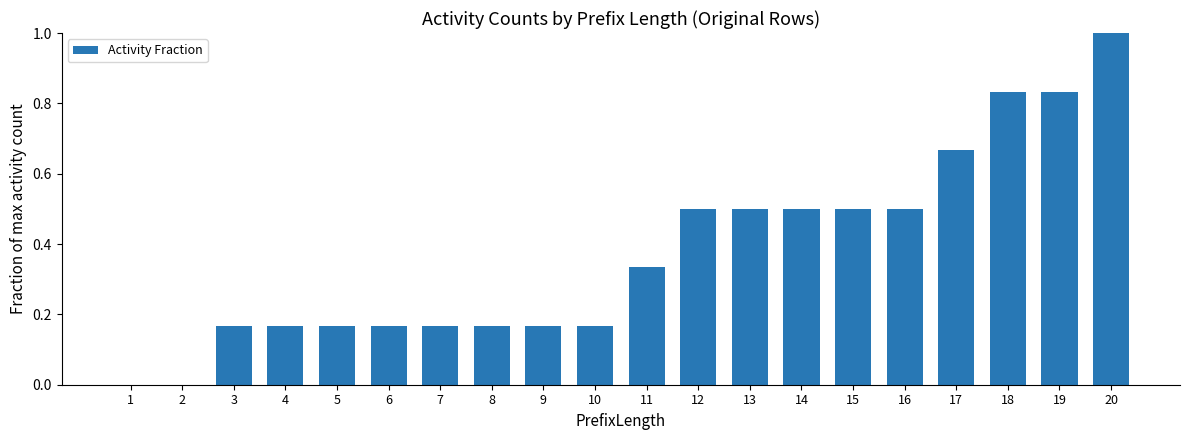

True or false: the data shows 0.3 at 9.

False